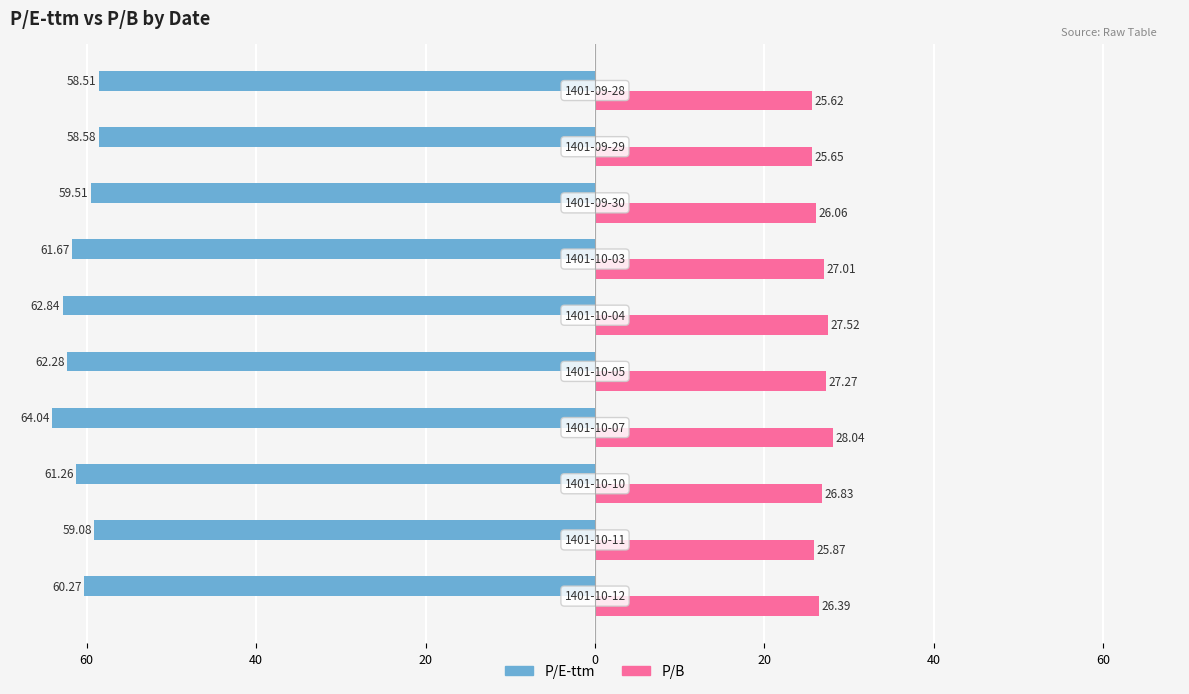

Reading left to right, extract all data points from this chart.

P/E-ttm: -60.3	-59.1	-61.3	-64.0	-62.3	-62.8	-61.7	-59.5	-58.6	-58.5
P/B: 26.4	25.9	26.8	28.0	27.3	27.5	27.0	26.1	25.6	25.6